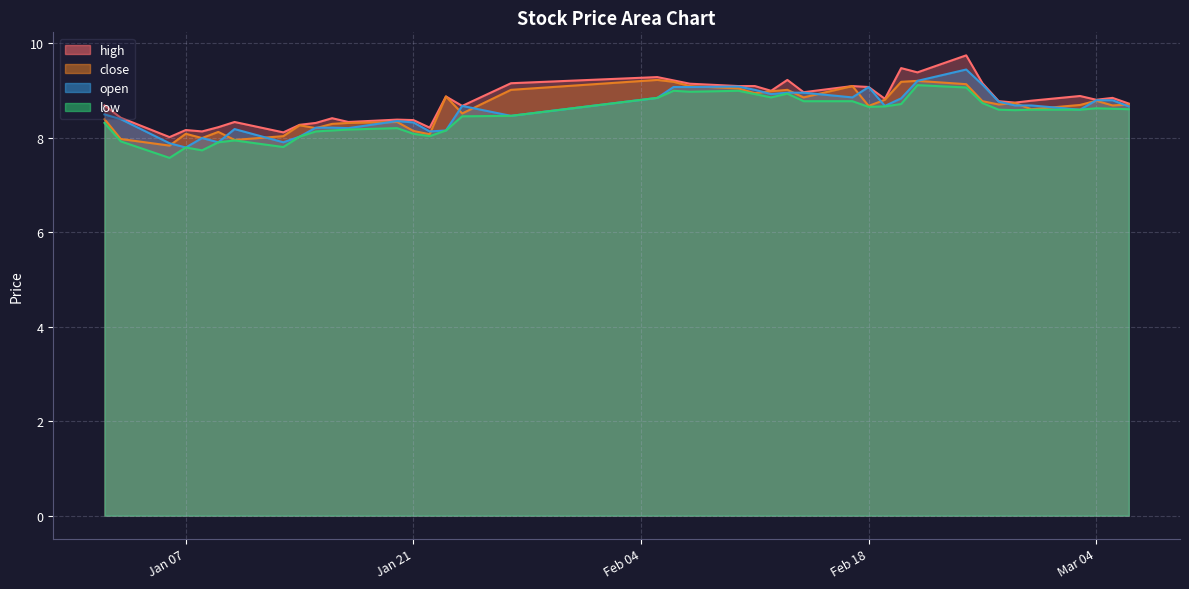

Which category has the highest value across all series?

2025-02-24